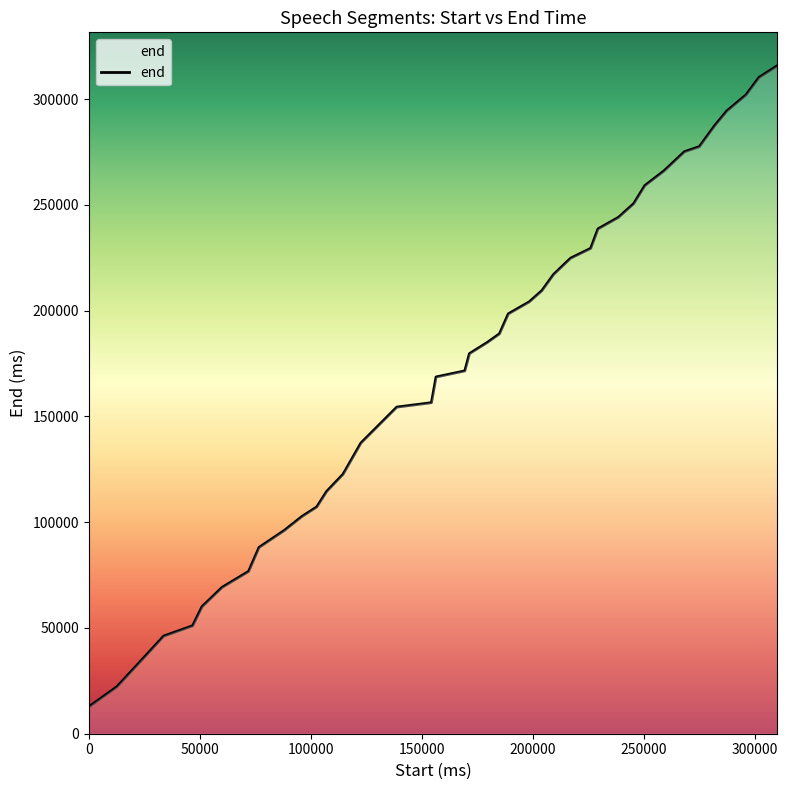

What is the minimum value shown in the chart?

12720